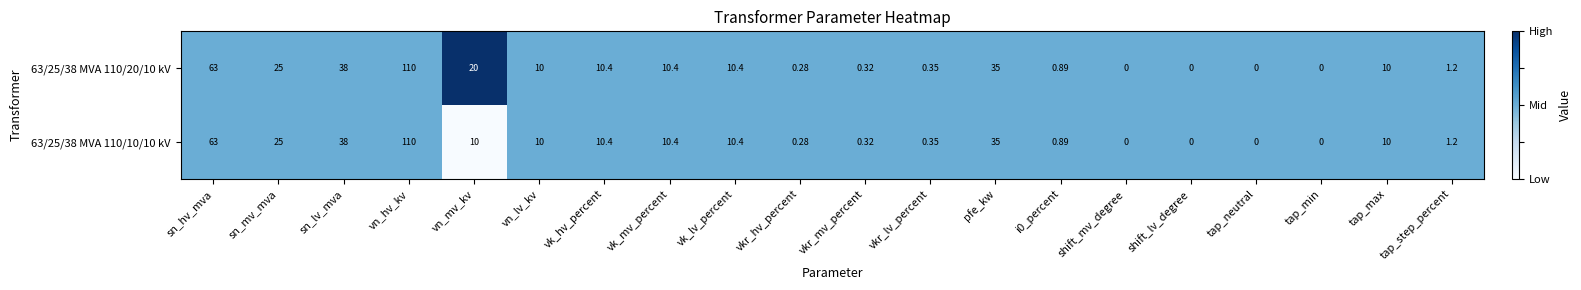

At which category is the sum across all series the highest?

vn_hv_kv